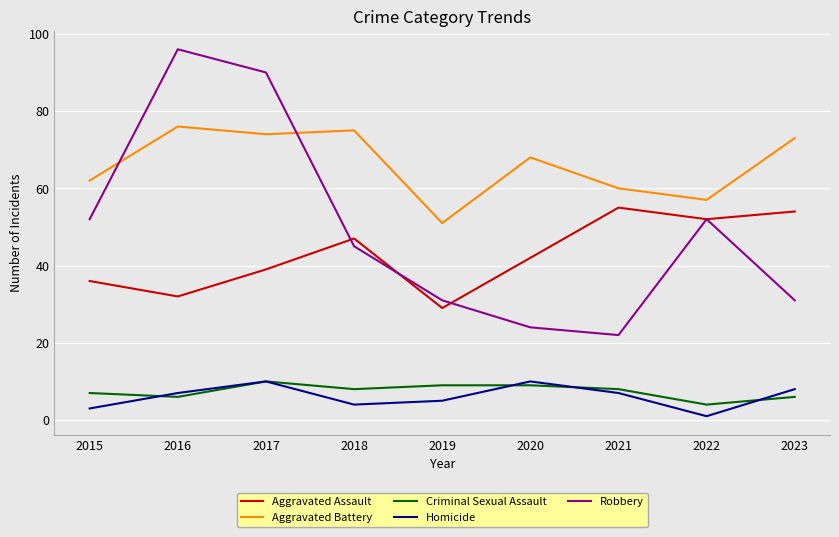

True or false: Robbery and Homicide intersect in this chart.

False